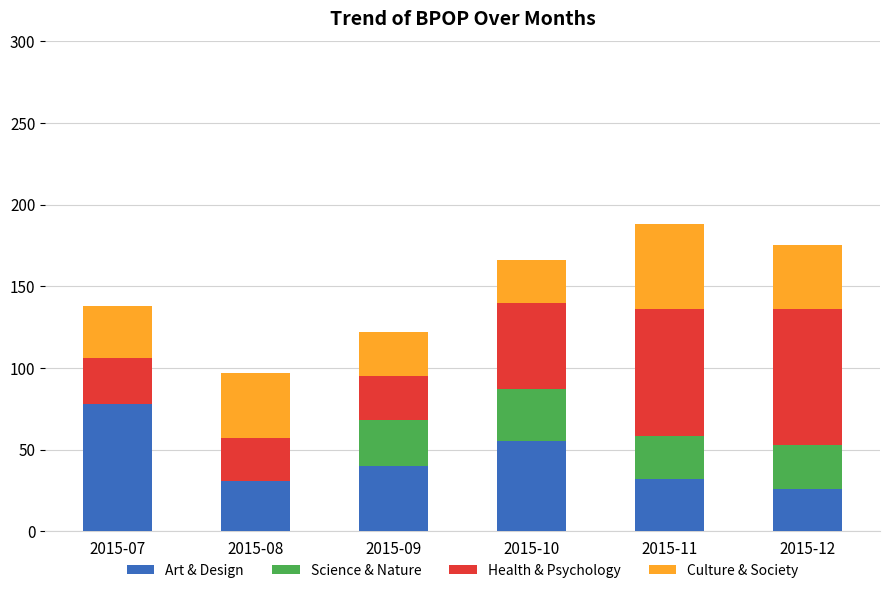

What is the total value across all series at 2015-09?

122